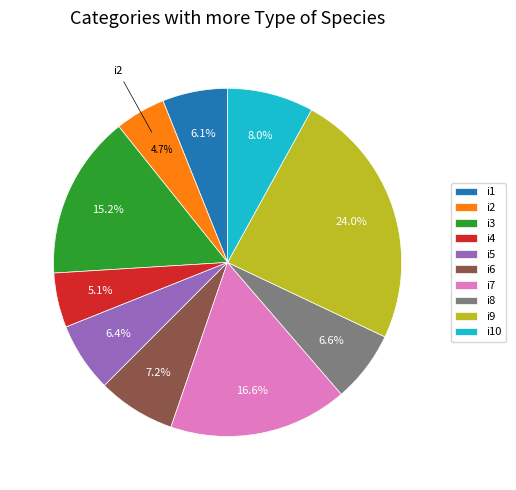

Is it true that i5 is 1% of the pie?

False